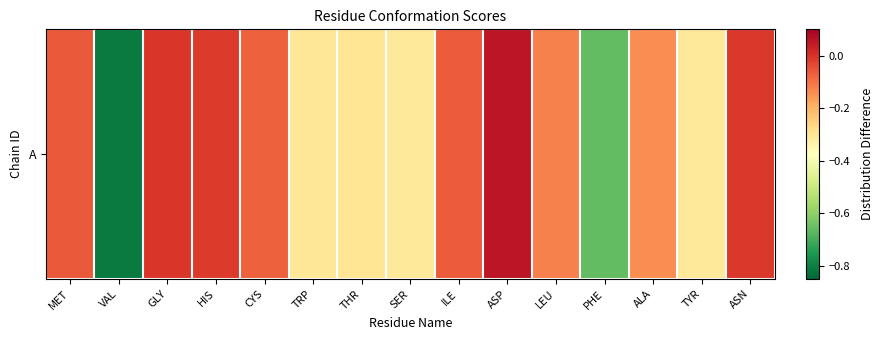

What is the approximate value at TRP?

-0.3